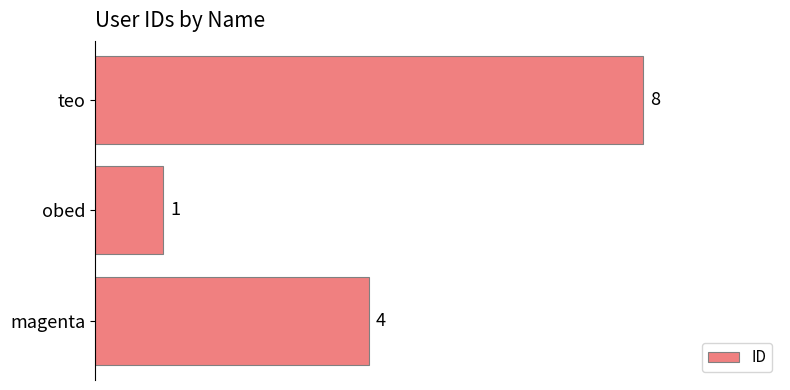

Reading bottom to top, transcribe all the data shown in this chart.

4	1	8